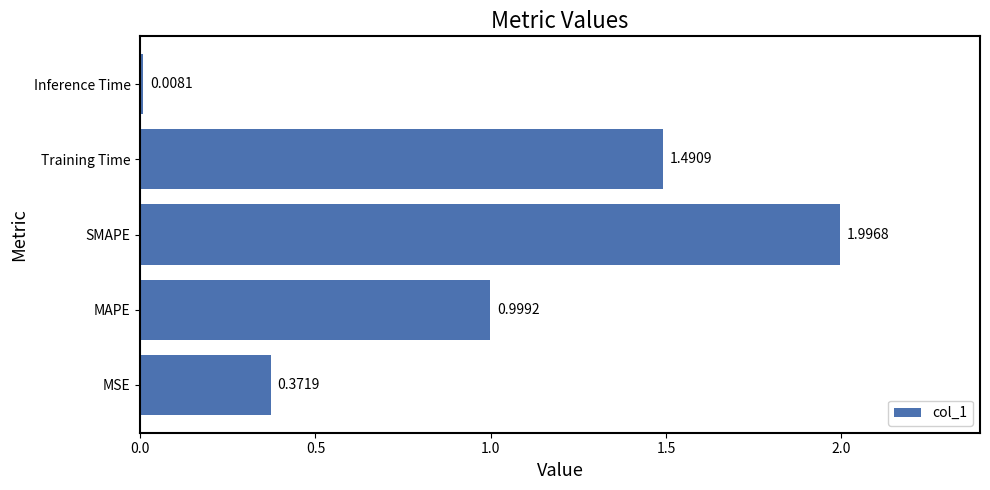

Where is the data nearest to the value 1?

MAPE